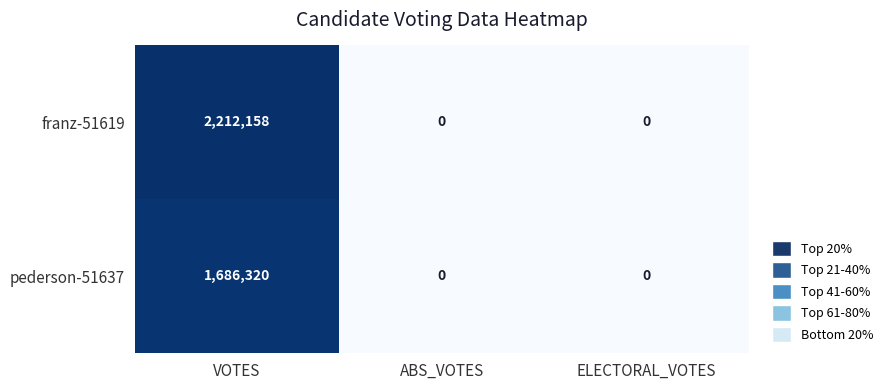

Which series has the largest total across all categories?

franz-51619